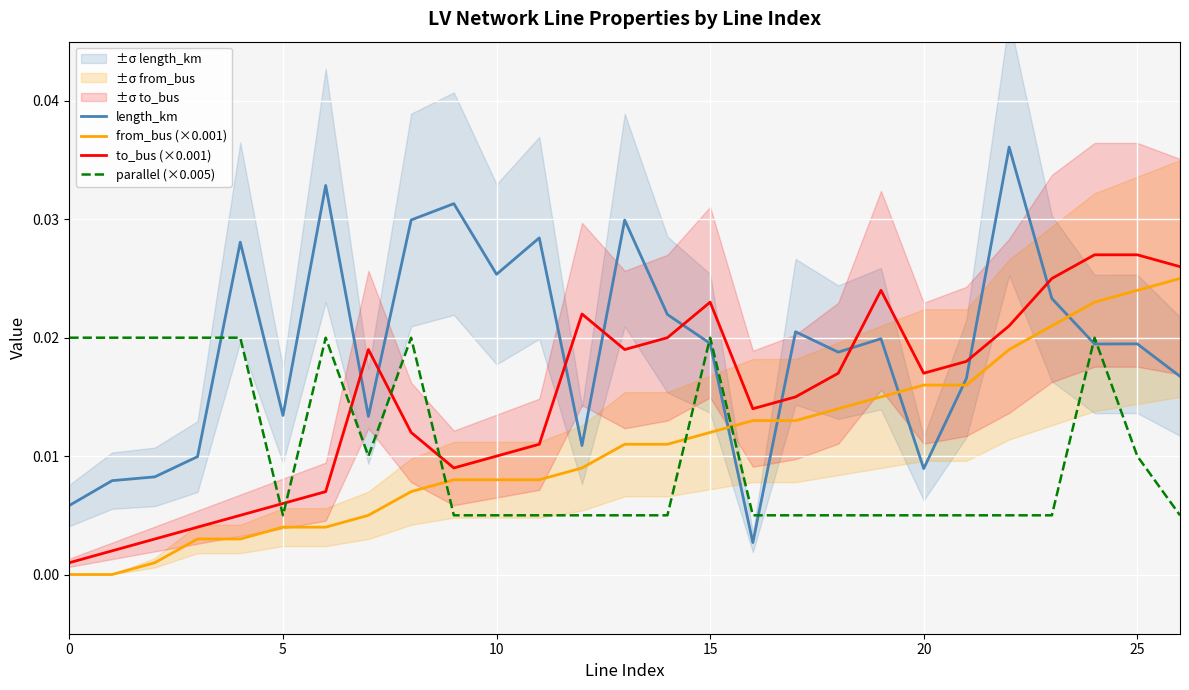

Which series ends up on top after the final intersection of from_bus (×0.001) and parallel (×0.005)?

from_bus (×0.001)